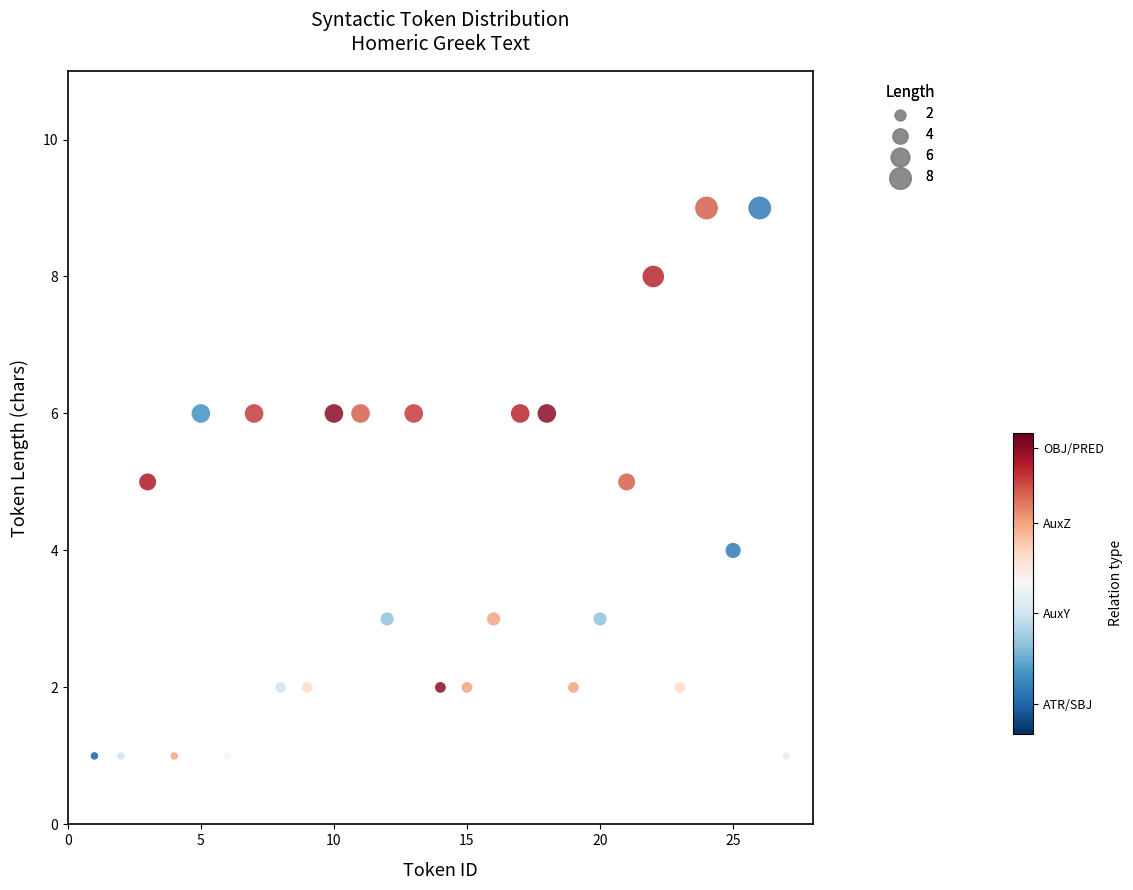

What is the range of Y values (max minus min)?

8